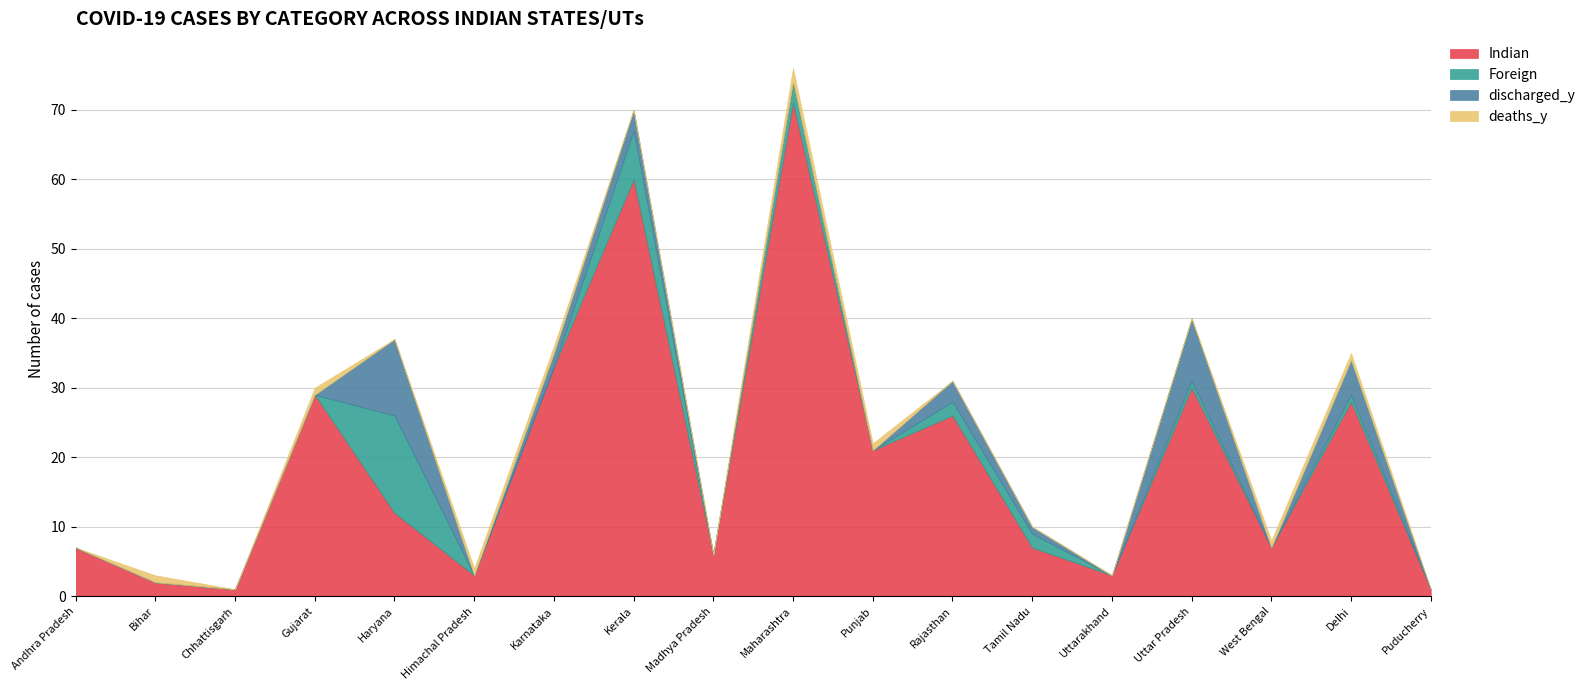

Where is discharged_y nearest to the value 5?

Delhi